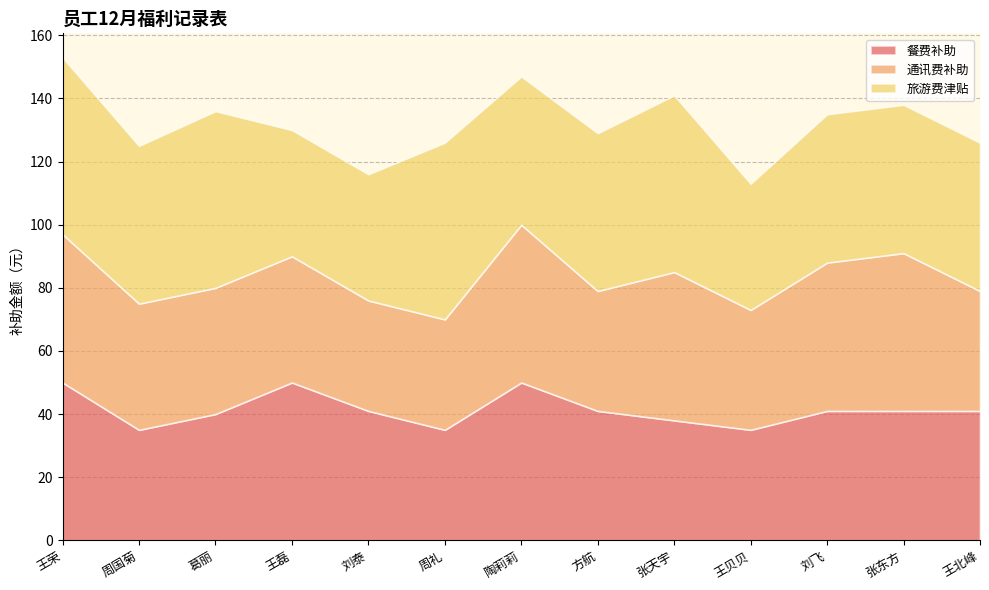

Which series changed the most between 周国菊 and 刘飞?

通讯费补助